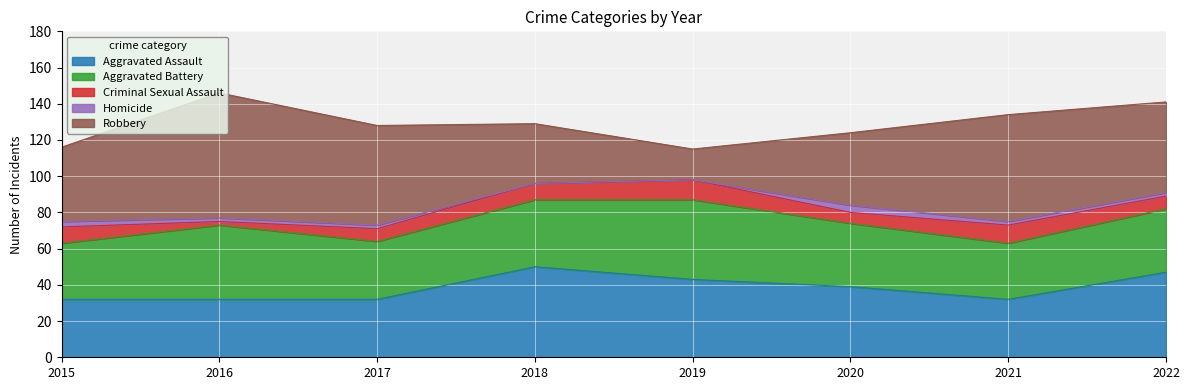

What are all the series names shown in the legend?

Aggravated Assault, Aggravated Battery, Criminal Sexual Assault, Homicide, Robbery